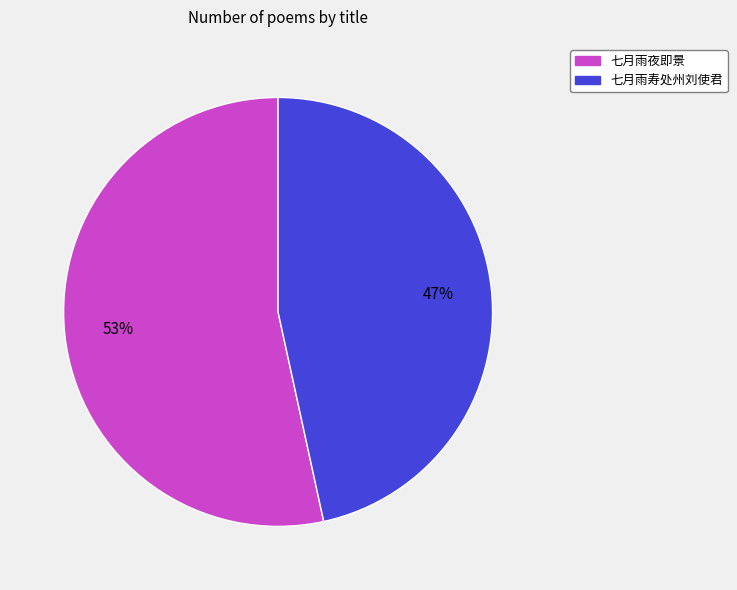

To the nearest percent, what portion does 七月雨夜即景 represent?

53%